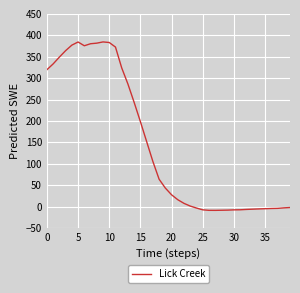

What is the difference between the maximum and minimum values?

393.5